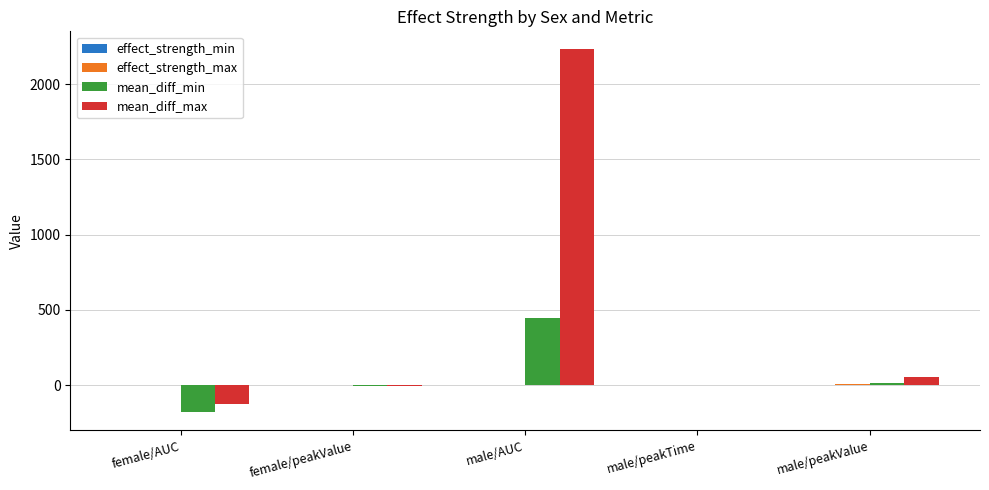

At which category is the sum across all series the highest?

male/AUC